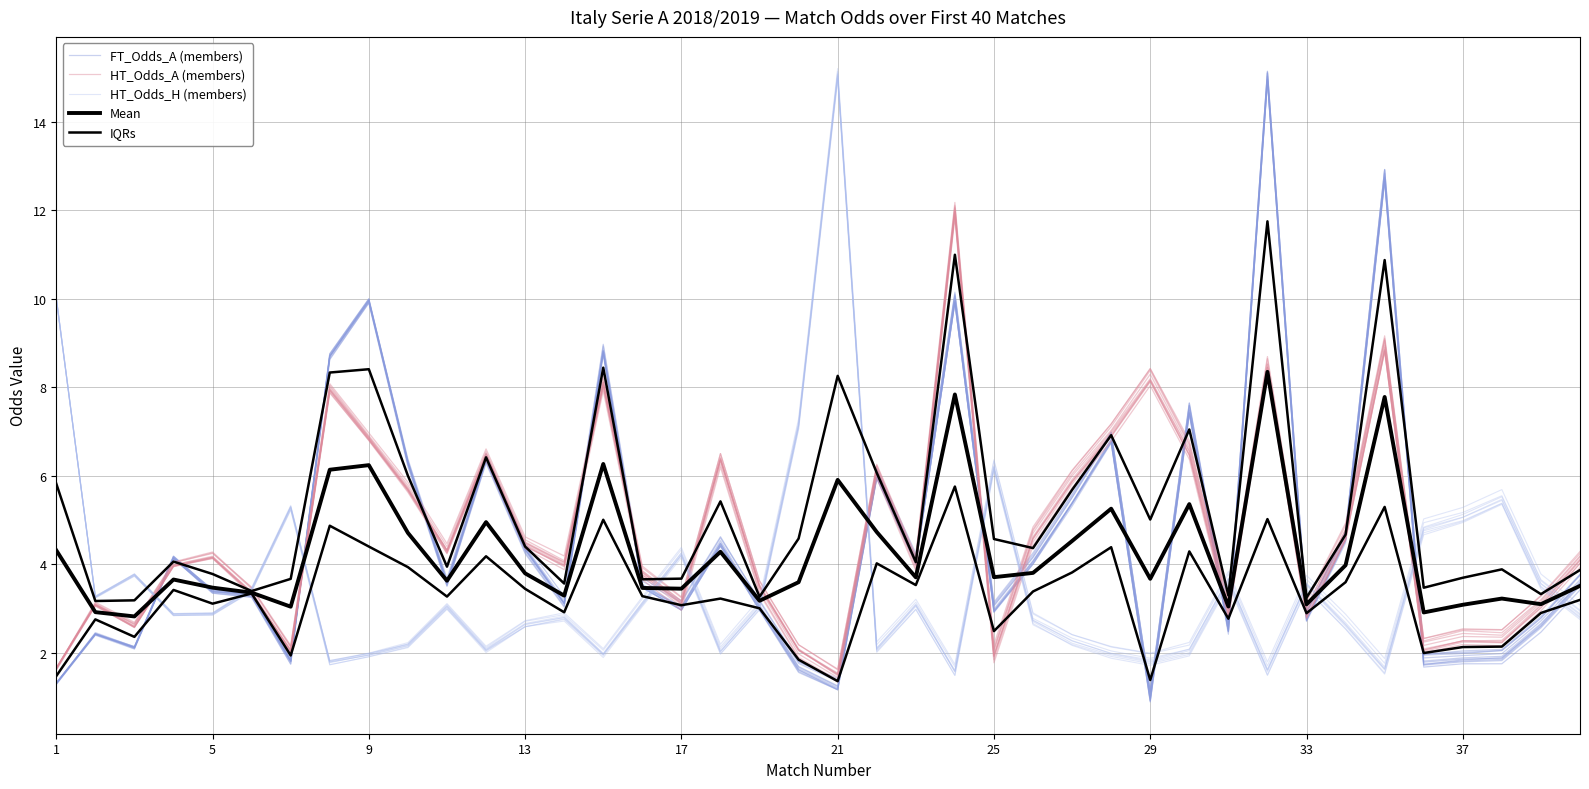

How many data points in HT_Odds_H (members) are above 2?

33